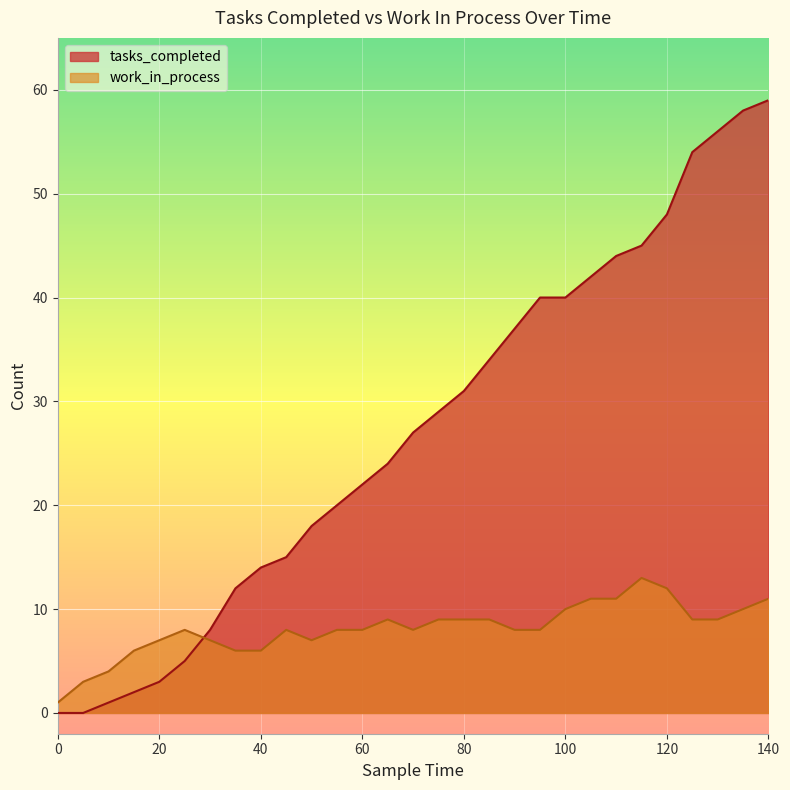

How many positive values does the tasks_completed series have?

27